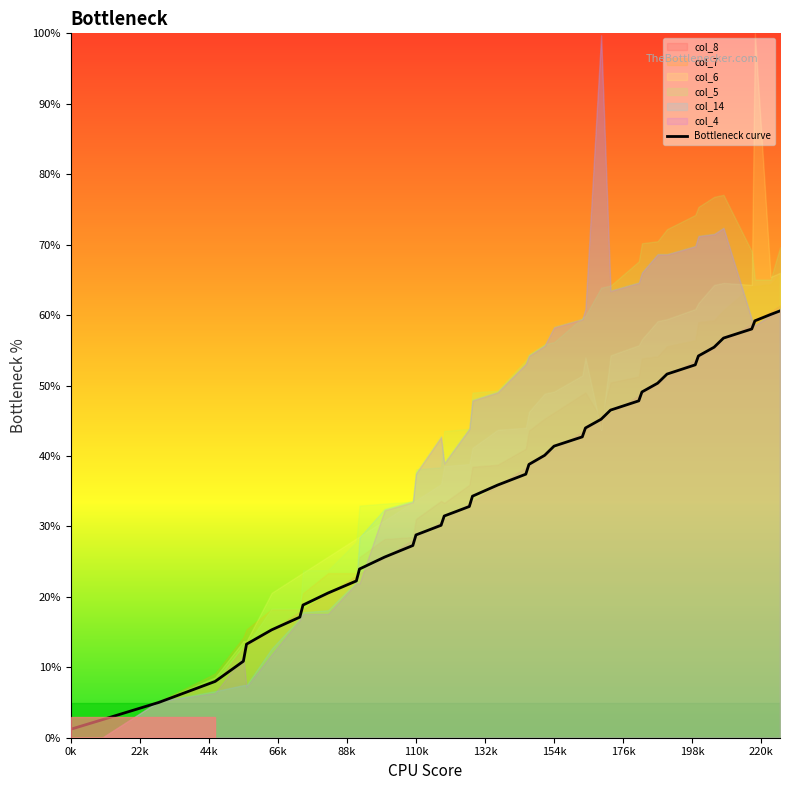

What is the maximum value for Bottleneck curve?

60.6